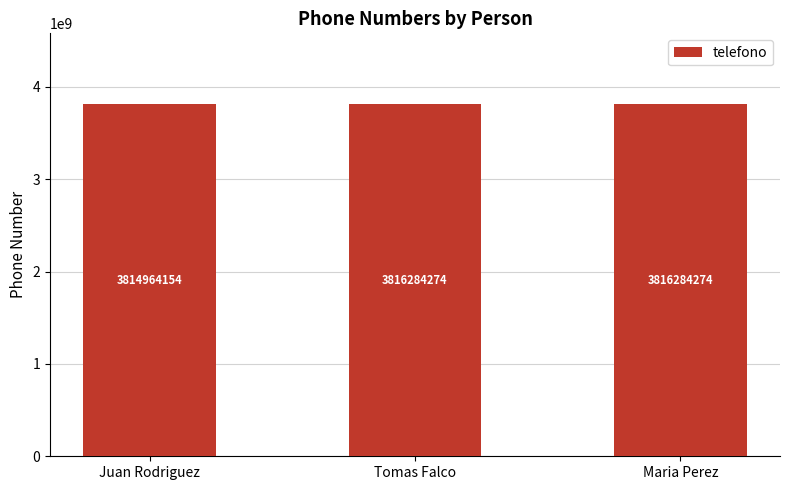

What is the sum of all values?

11447532702